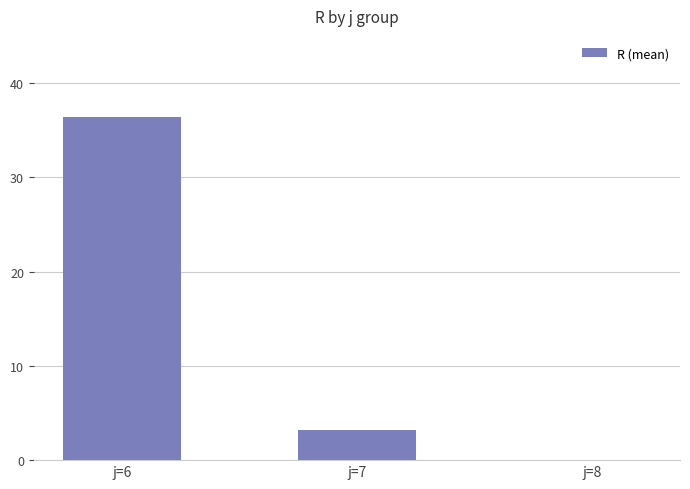

At which label is the value closest to 18?

j=7